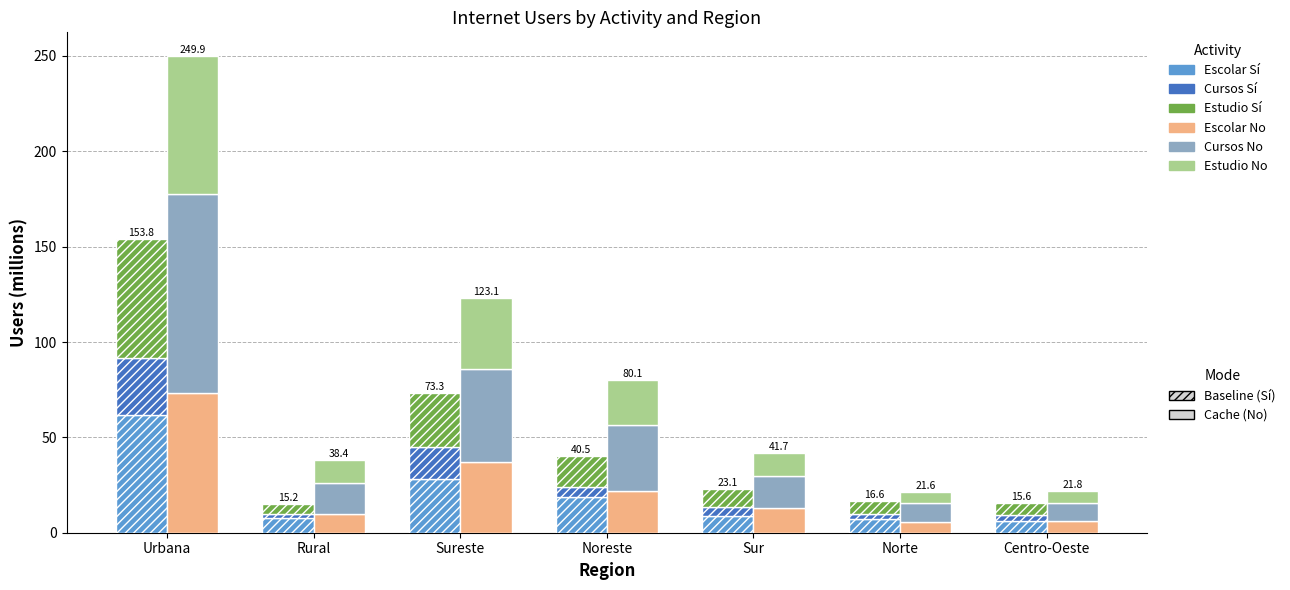

How many bars are there in each group?

6